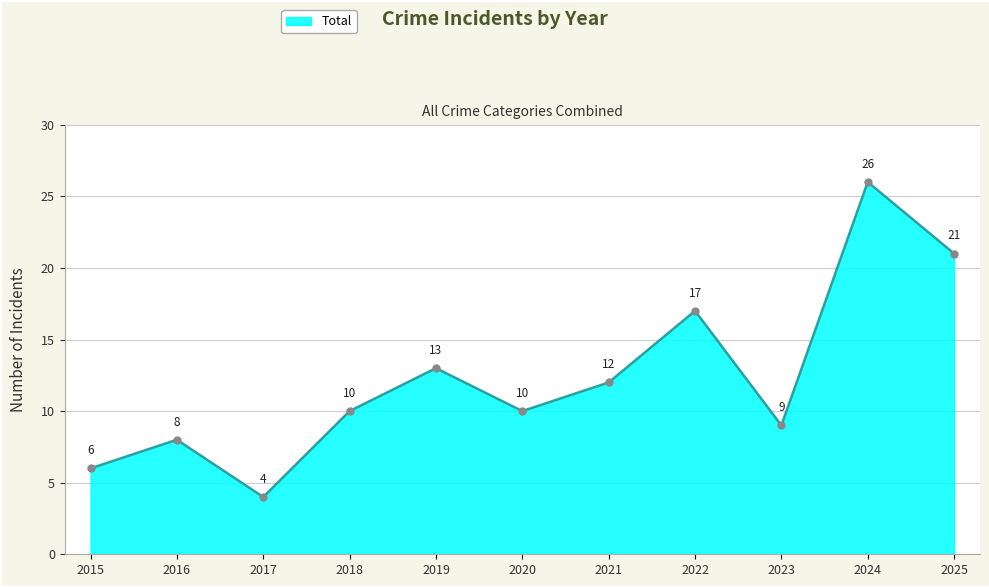

Which has a higher value, 2021 or 2020?

2021